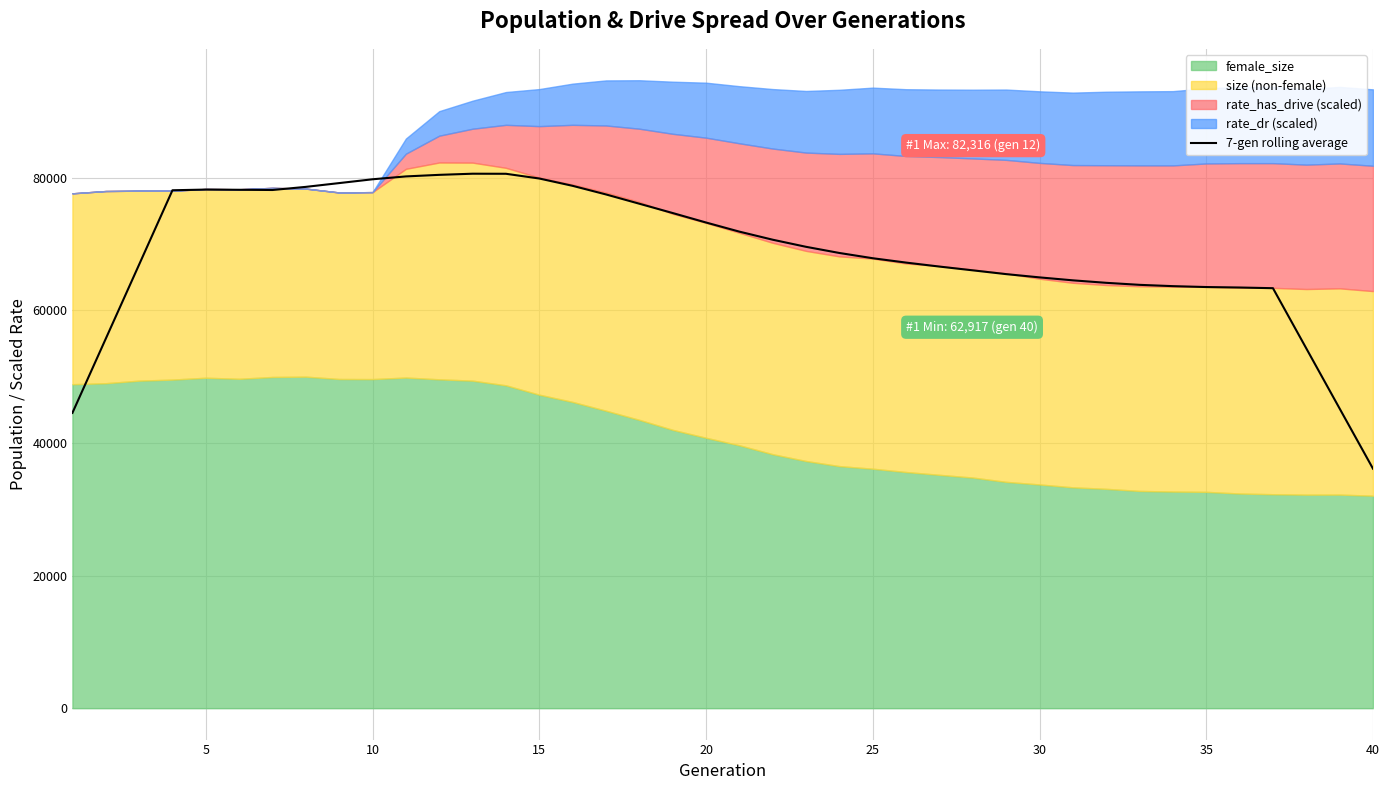

The value of 7-gen rolling average at 25 is 102012.3. True or false?

False